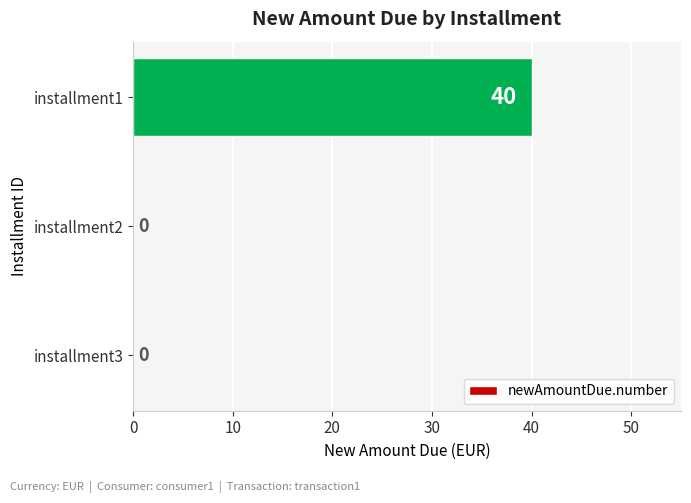

Which label corresponds to the largest value in the chart?

installment1